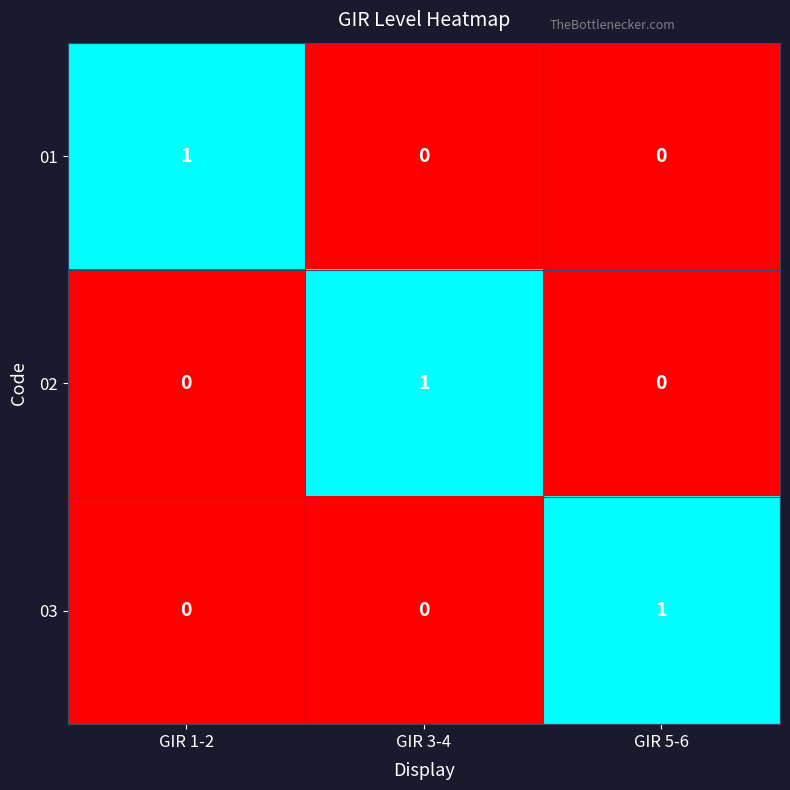

How many 01 values are between 0 and 1?

3